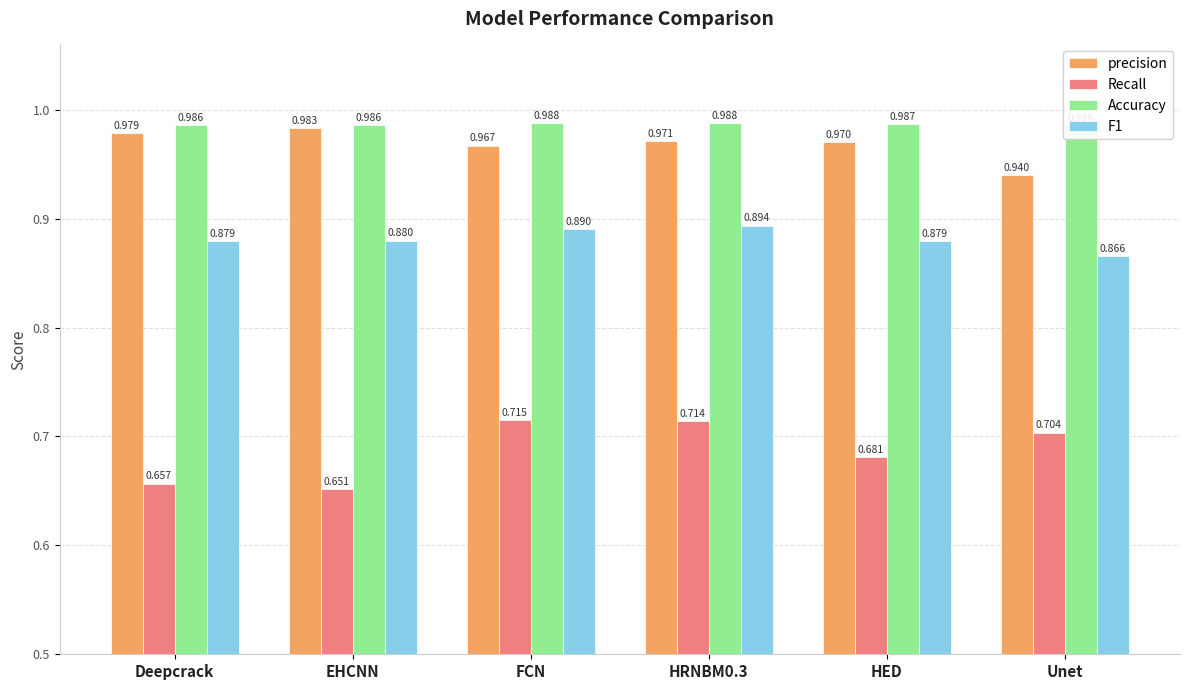

What is the sum of the F1 values at EHCNN and HED?

1.8